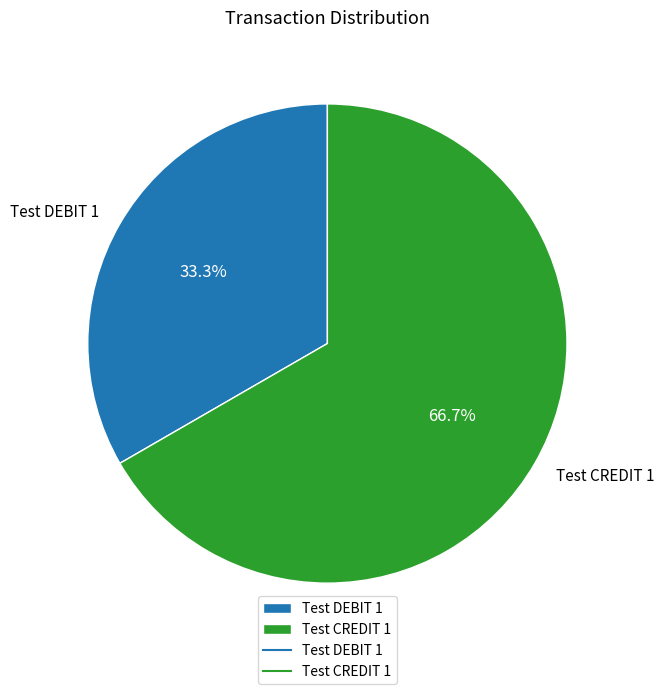

Rank the categories by value from highest to lowest.

Test CREDIT 1, Test DEBIT 1